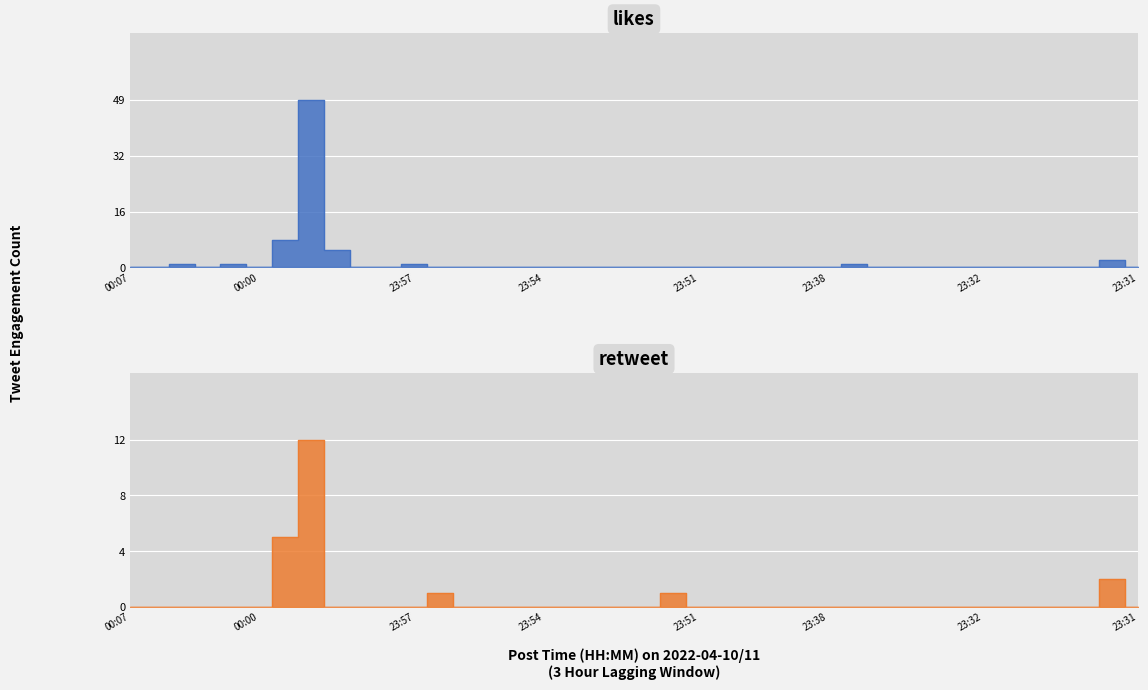

True or false: likes and retweet cross at least once.

True